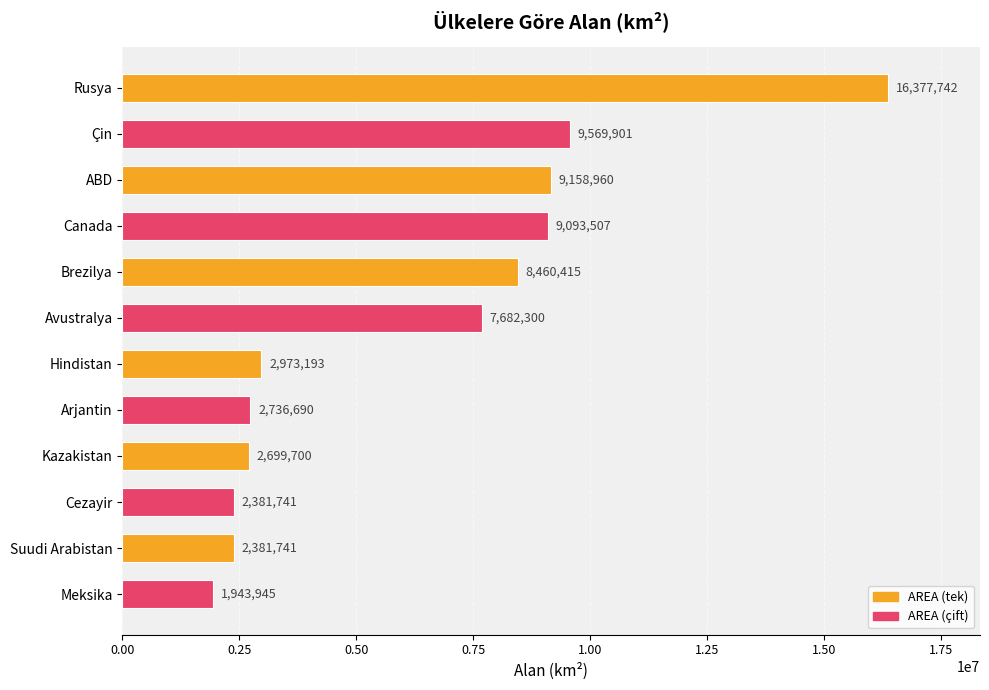

Reading bottom to top, list all the values displayed in this chart.

Meksika=1943945	Suudi Arabistan=2381741	Cezayir=2381741	Kazakistan=2699700	Arjantin=2736690	Hindistan=2973193	Avustralya=7682300	Brezilya=8460415	Canada=9093507	ABD=9158960	Çin=9569901	Rusya=16377742